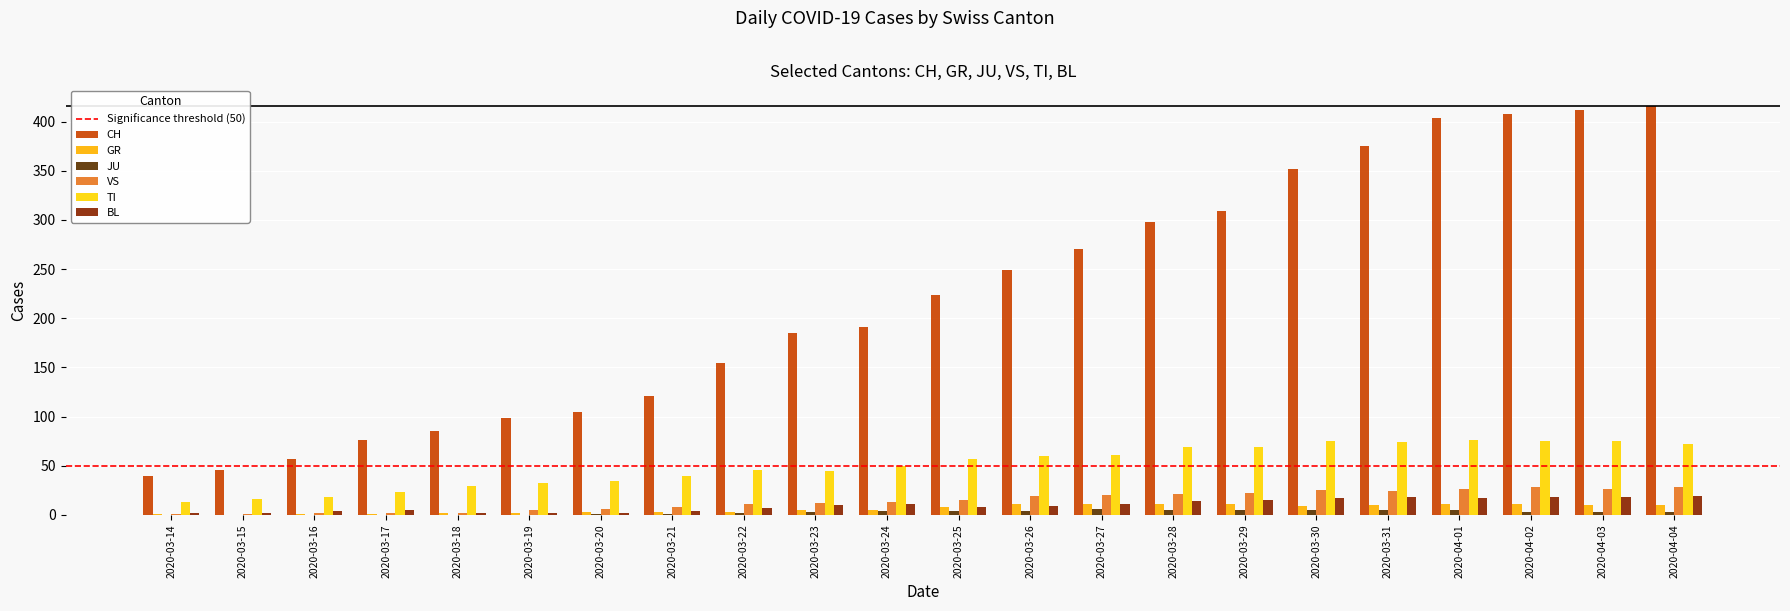

How many distinct data groups are displayed?

6